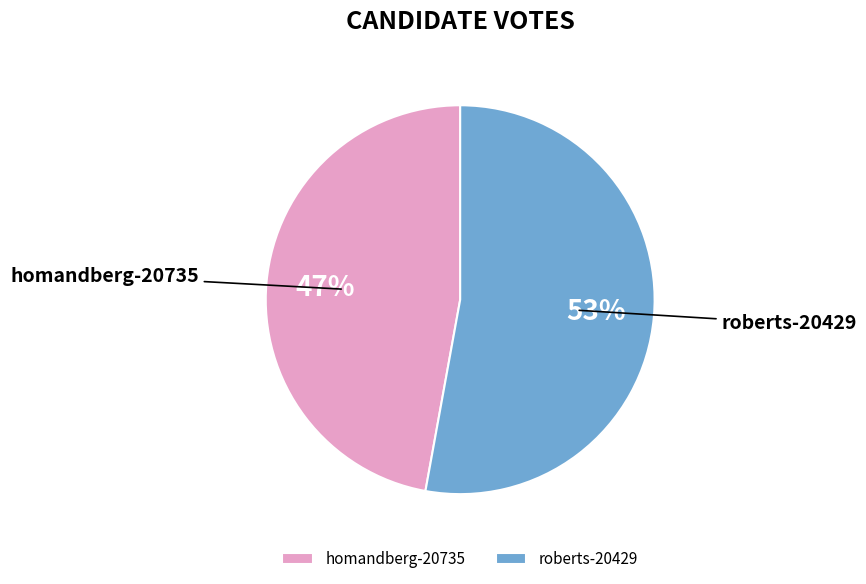

What is the smallest slice in the pie chart?

homandberg-20735